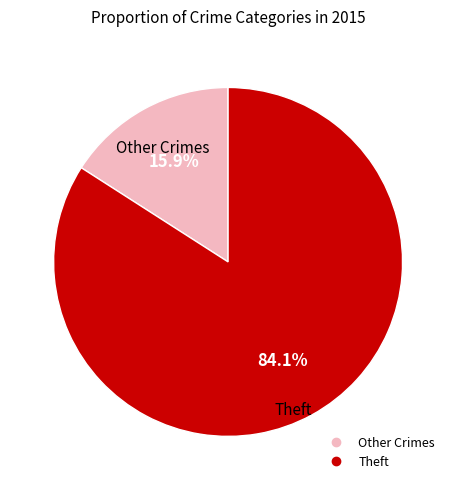

Does any single category account for the majority?

Yes